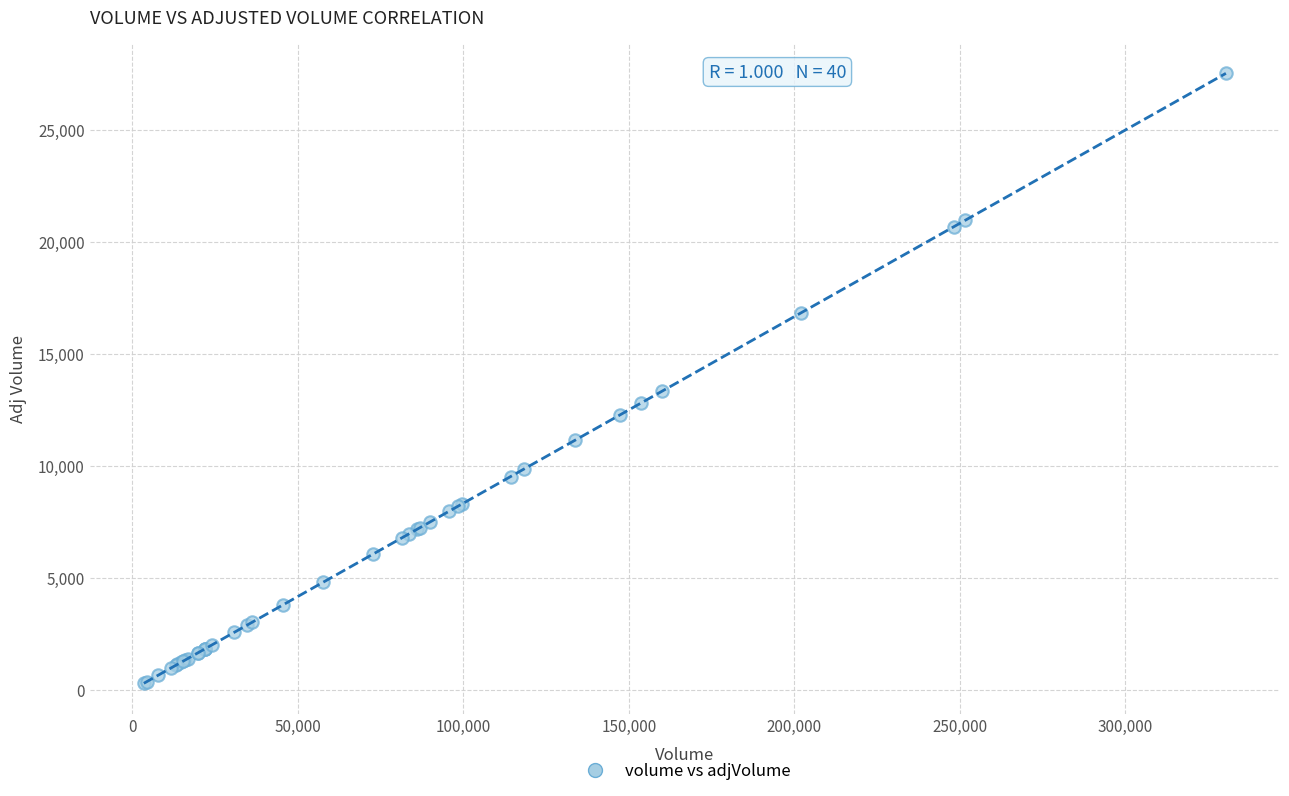

What Y value in the scatter plot is closest to 13908?

13335